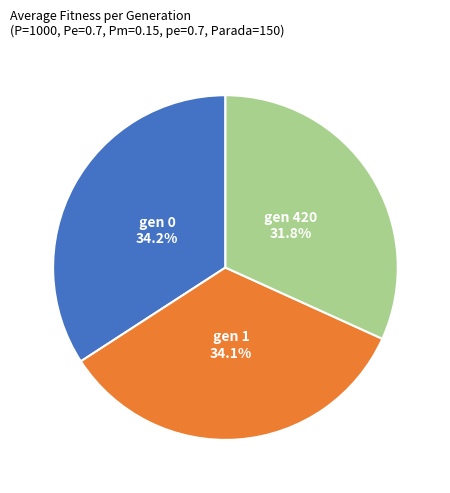

Which has a higher value, gen 420 or gen 1?

gen 1